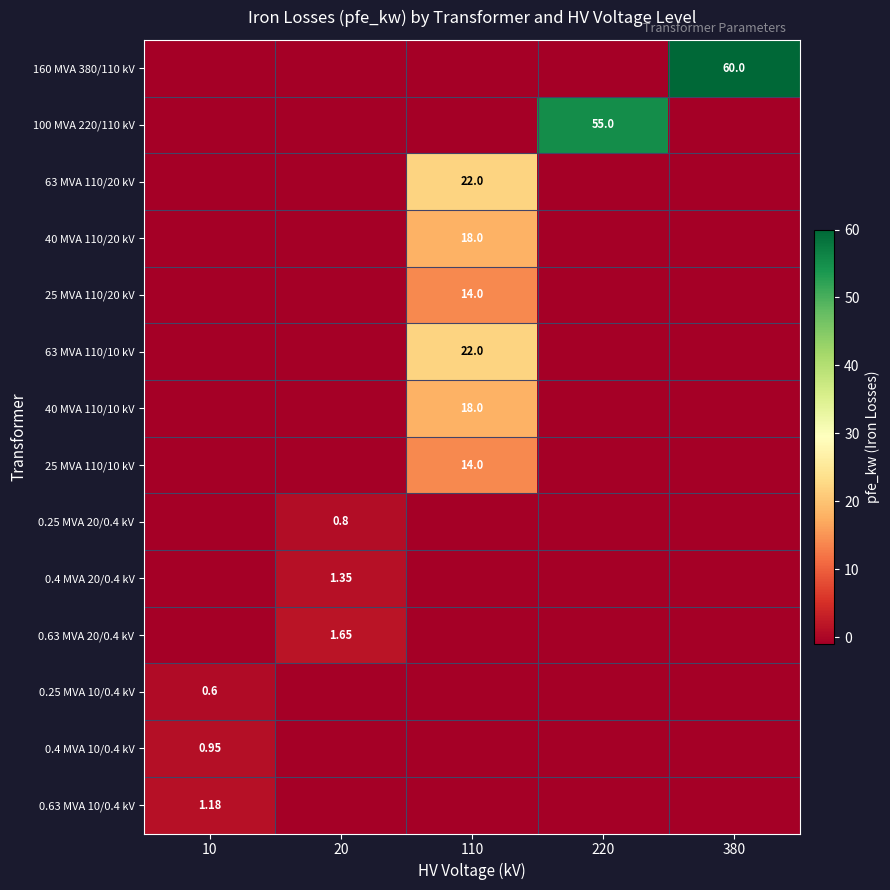

Is it true that 0.25 MVA 20/0.4 kV equals 1.4 at 20?

False